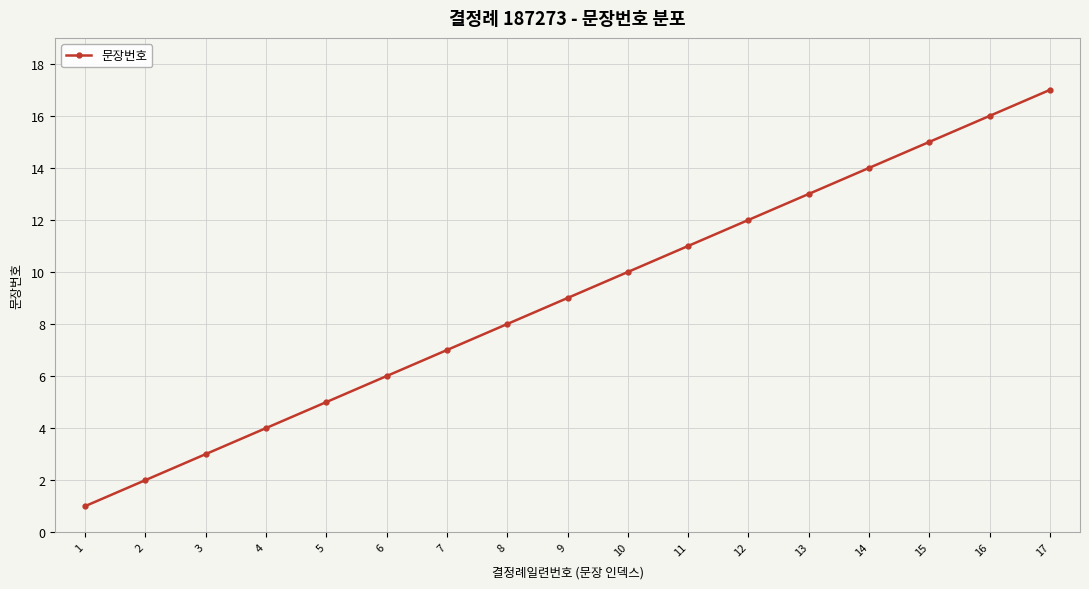

Reading right to left, list all the values displayed in this chart.

17	16	15	14	13	12	11	10	9	8	7	6	5	4	3	2	1